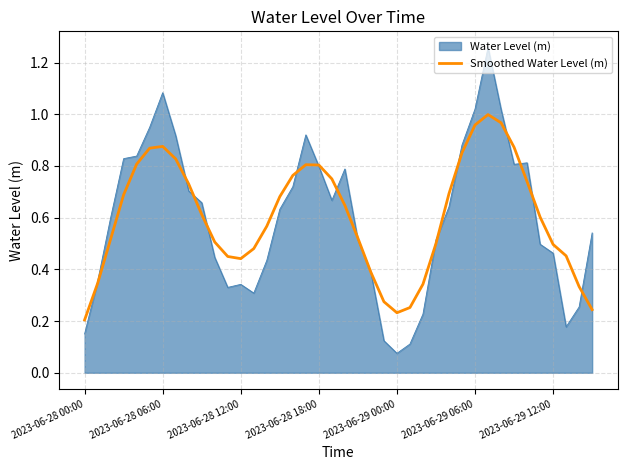

Which series has the largest range (max minus min)?

Water Level (m)